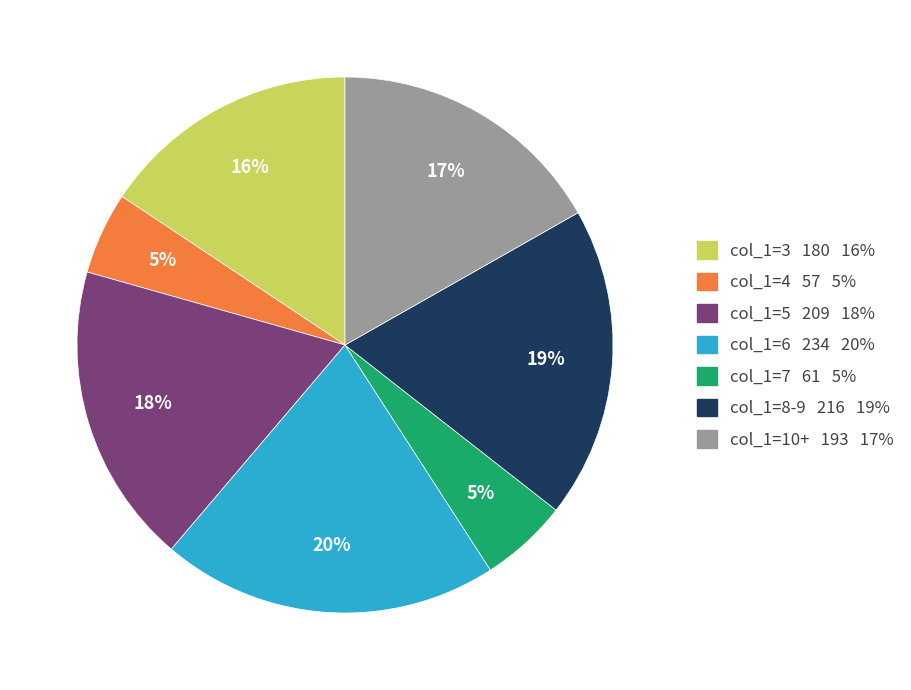

To the nearest percent, what is the difference between the largest and smallest slice percentages?

15%